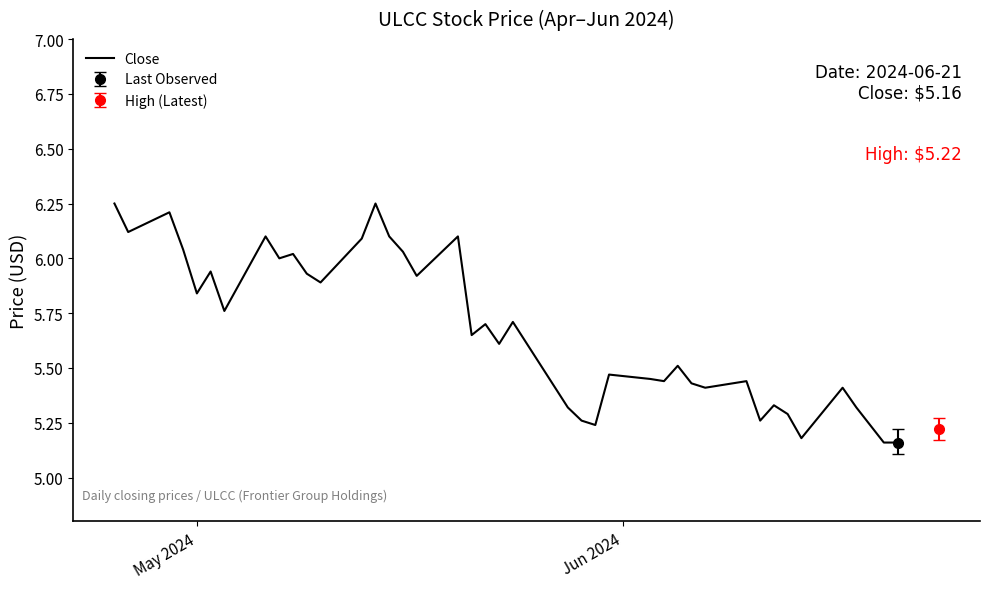

What is the minimum value shown in the chart?

5.2